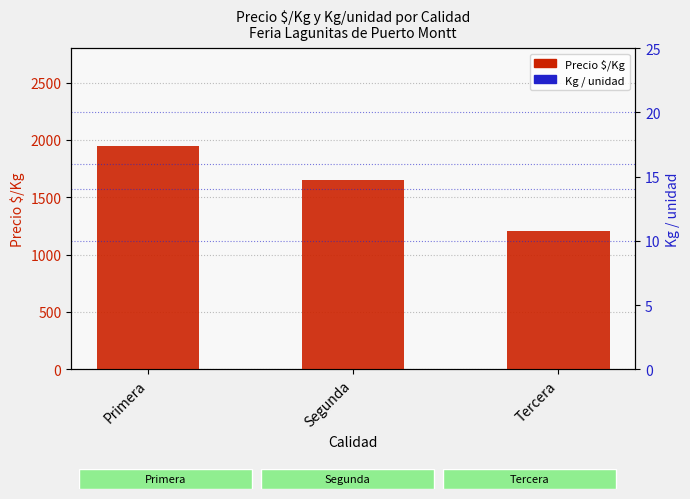

Is the value of Kg / unidad at Tercera greater than the value of Precio $/Kg at Segunda?

No